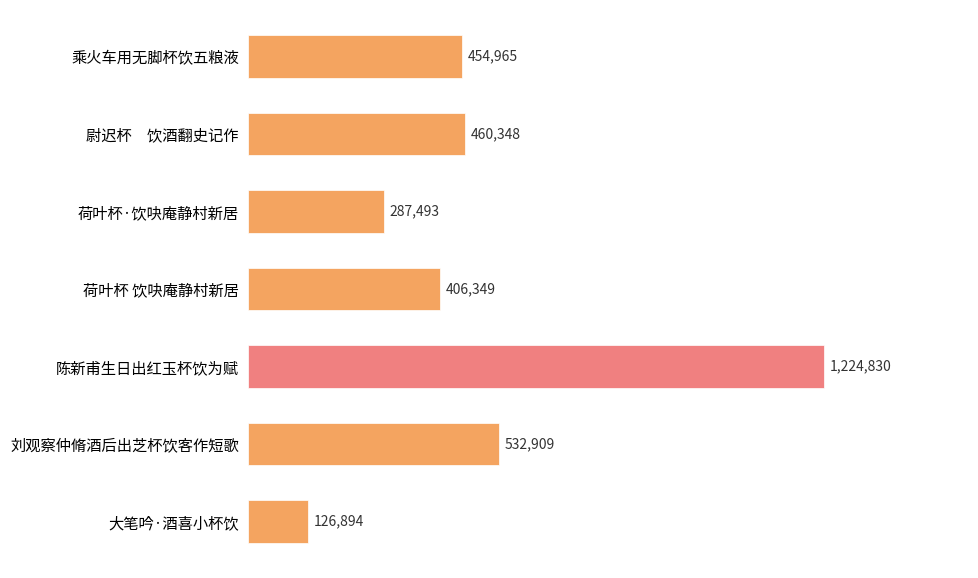

Are the bars horizontal?

Yes